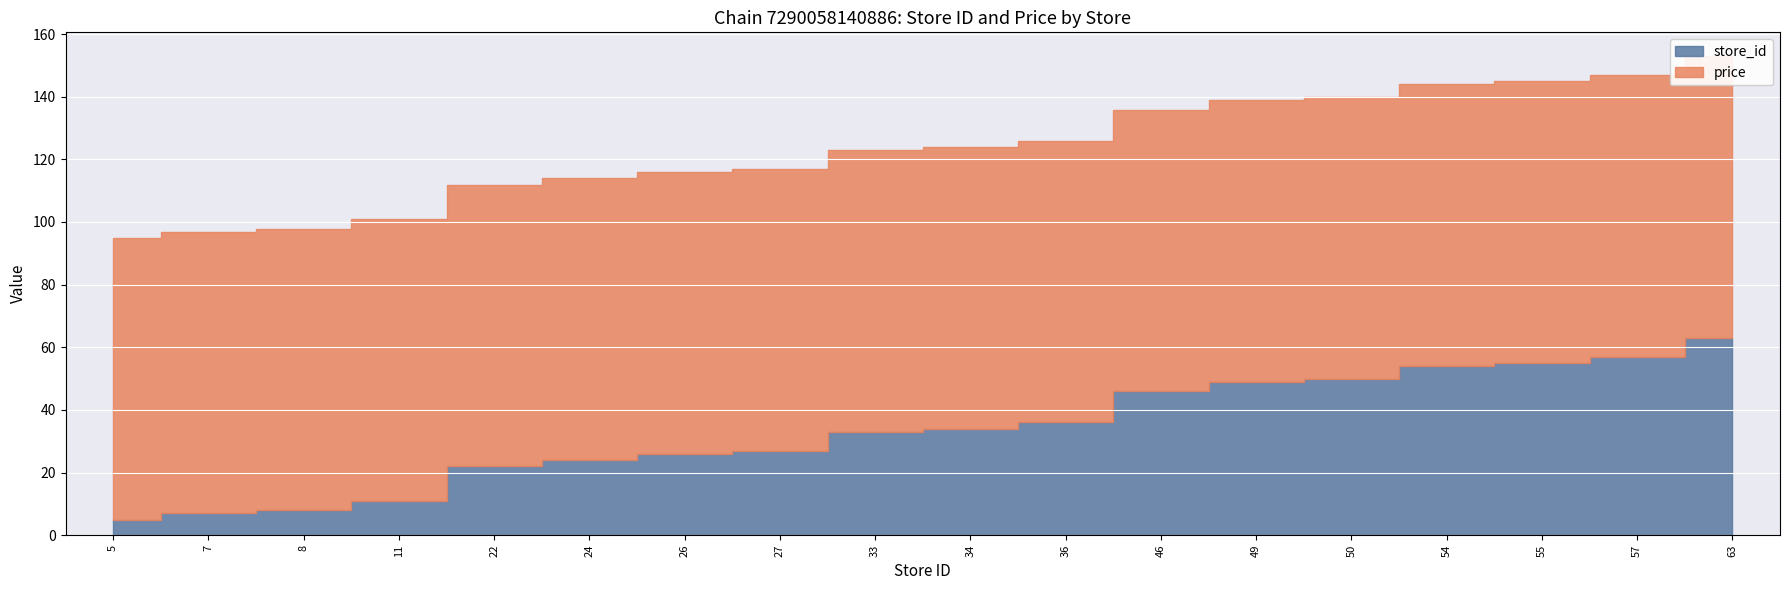

Rank the series by their average value, from highest to lowest.

price, store_id